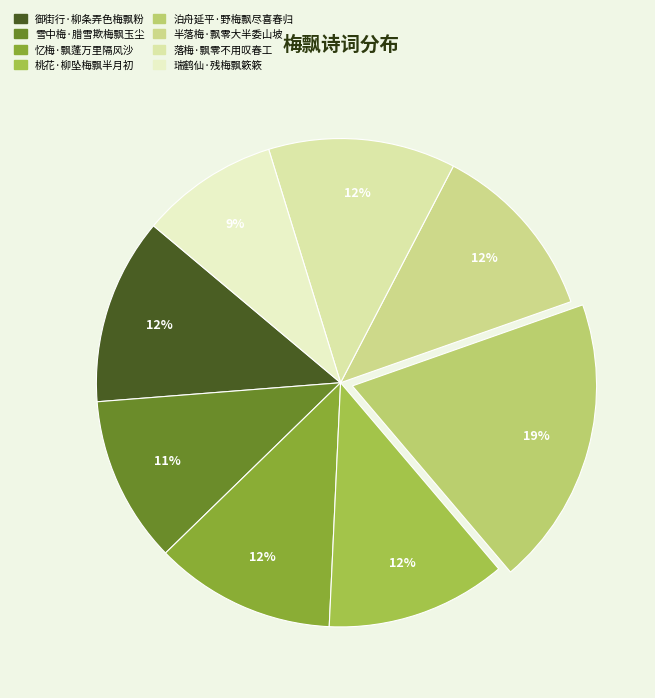

Is it true that 雪中梅·腊雪欺梅飘玉尘 is 24% of the pie?

False